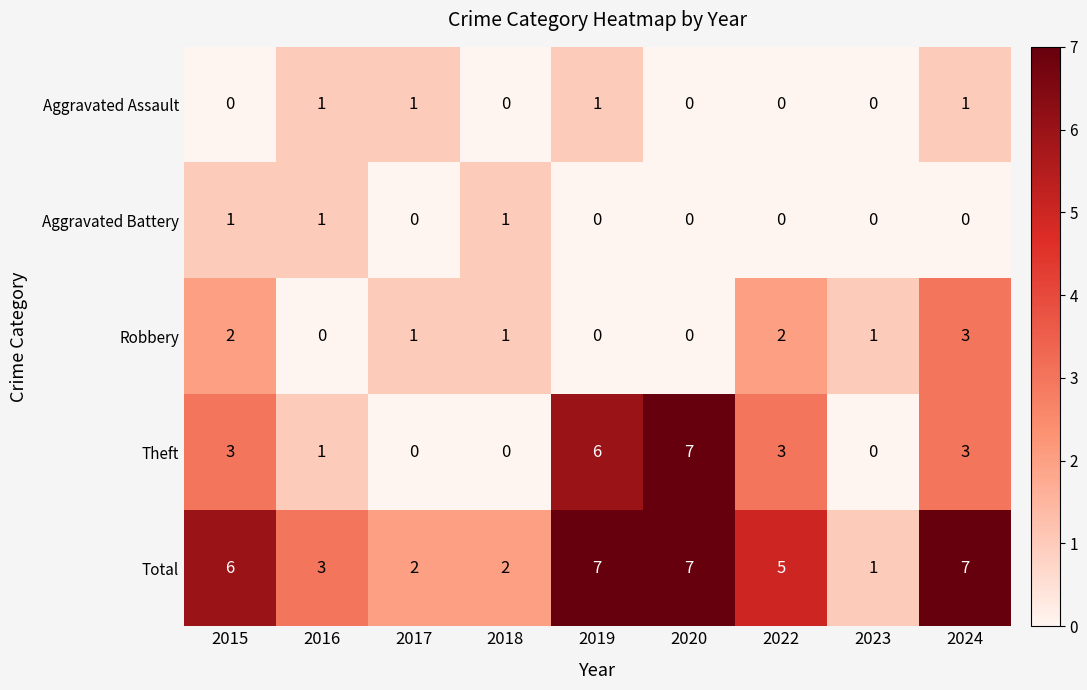

How many distinct data groups are displayed?

5